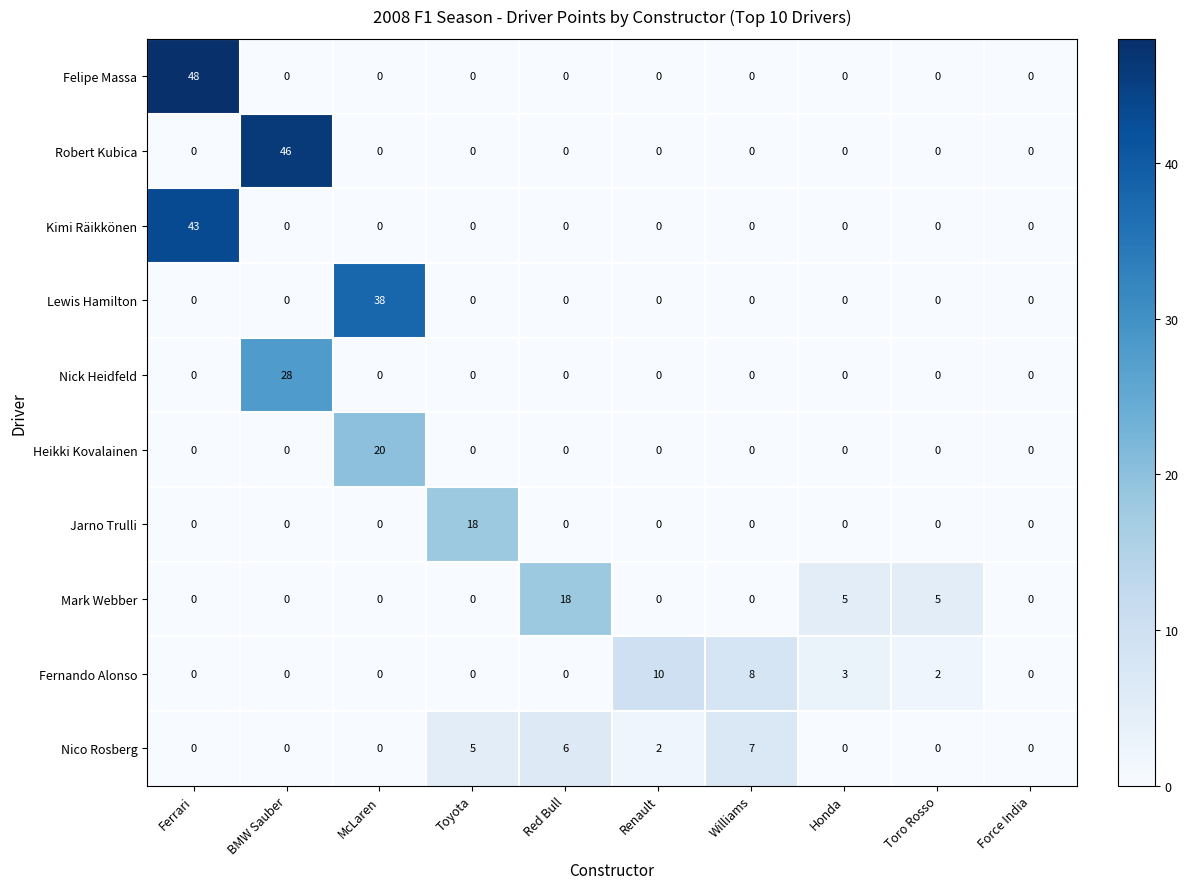

What is the maximum value shown in the chart?

48